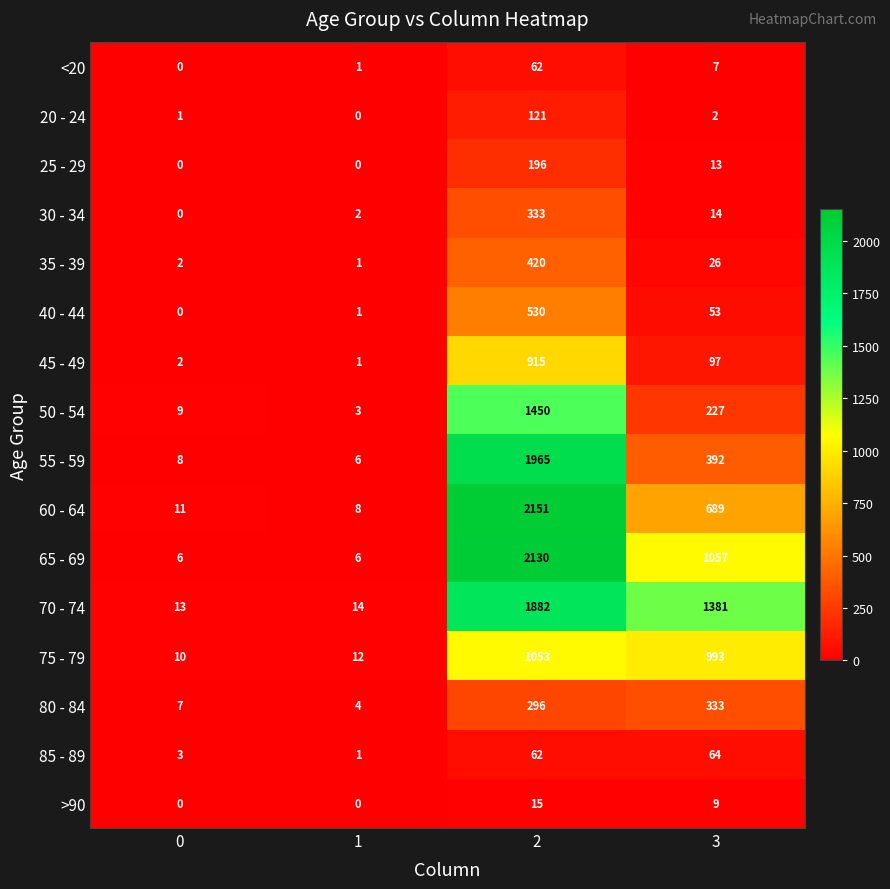

At how many categories does at least one series exceed 859?

2